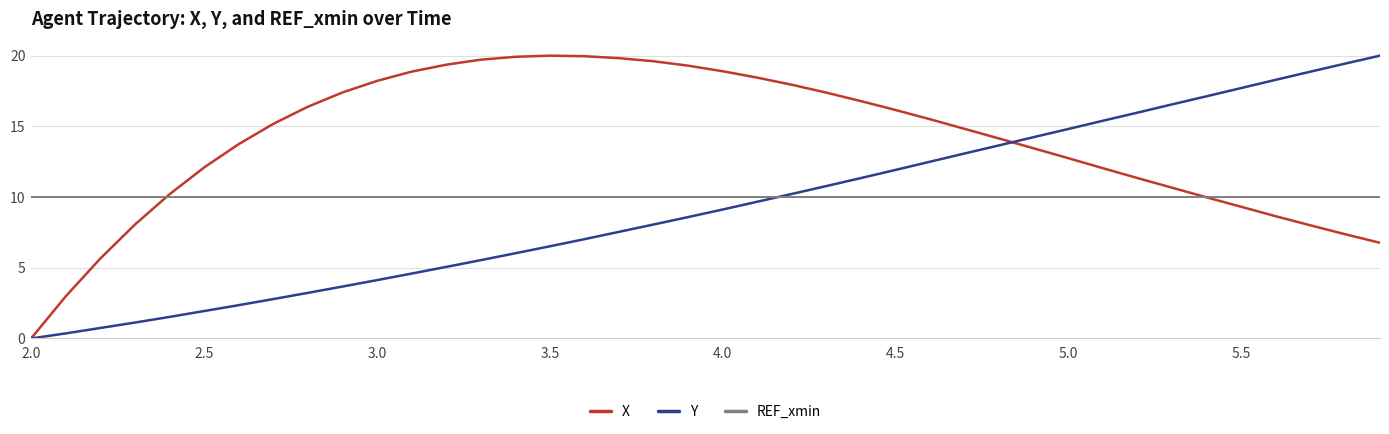

What is the lowest value of the REF_xmin series?

10.0